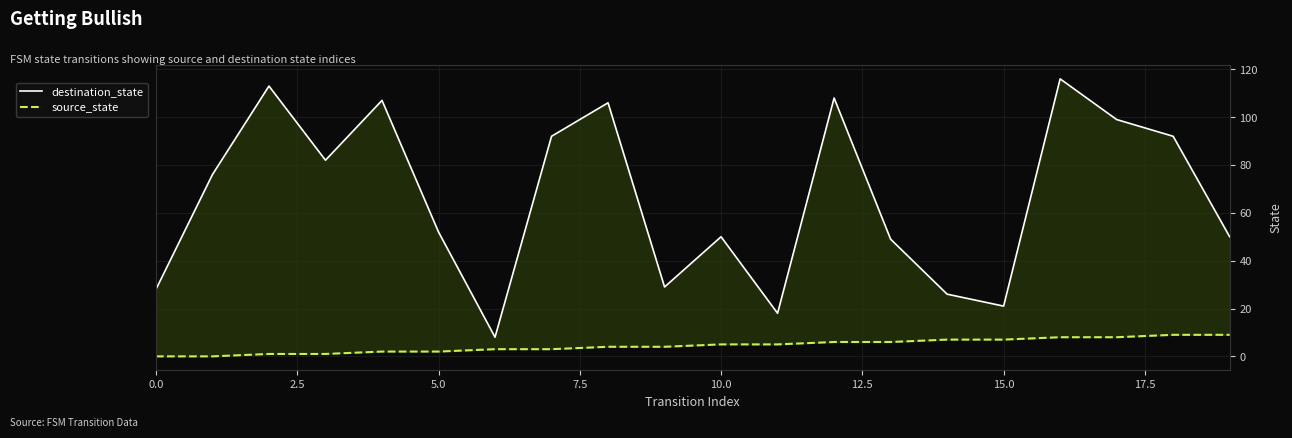

Which series has the largest range (max minus min)?

destination_state